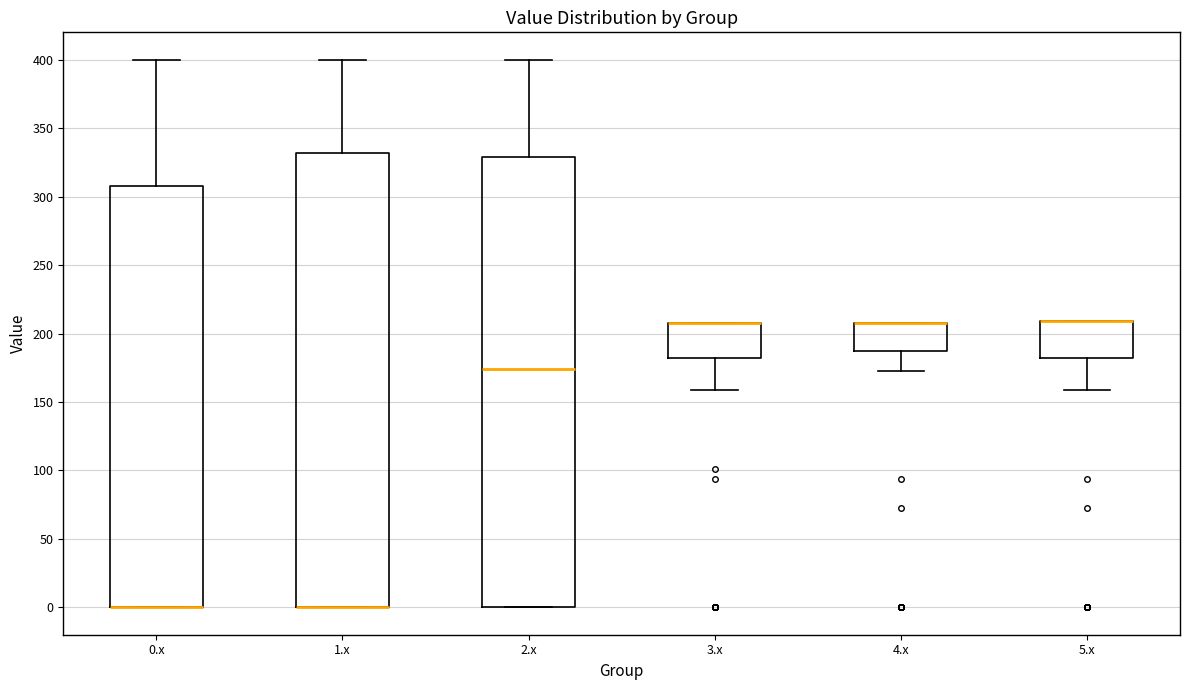

Where is the upper edge of the box for 1.x on the y-axis? The values are not printed on the chart, so give them approximately, as read against the axis.

330